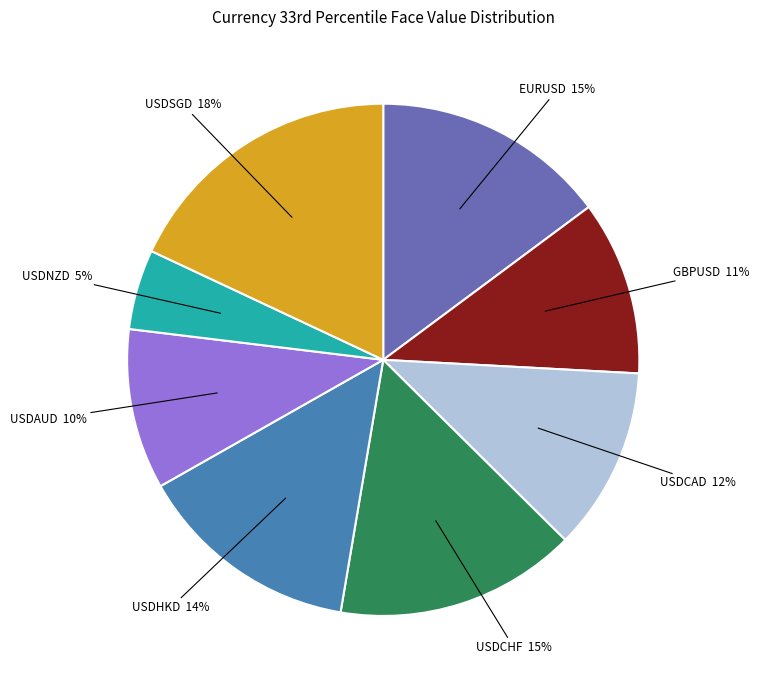

Which slice is the smallest?

USDNZD